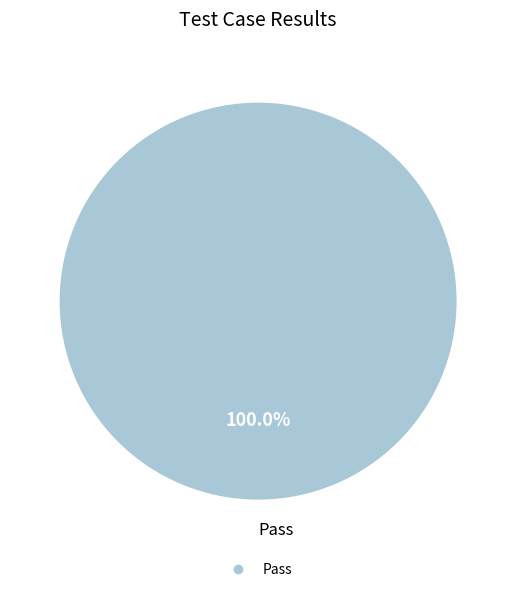

Does any single category account for the majority?

Yes